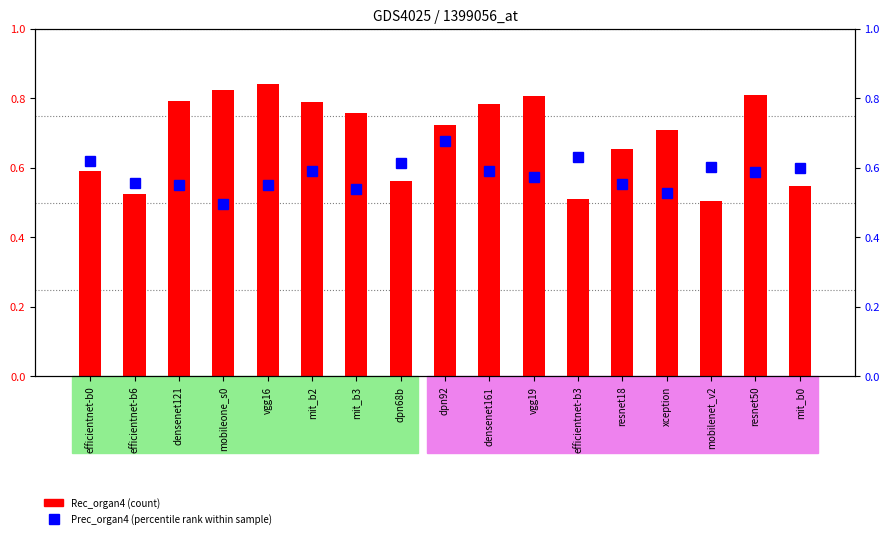

Where is Prec_organ4 (percentile rank) nearest to the value 0?

mobileone_s0